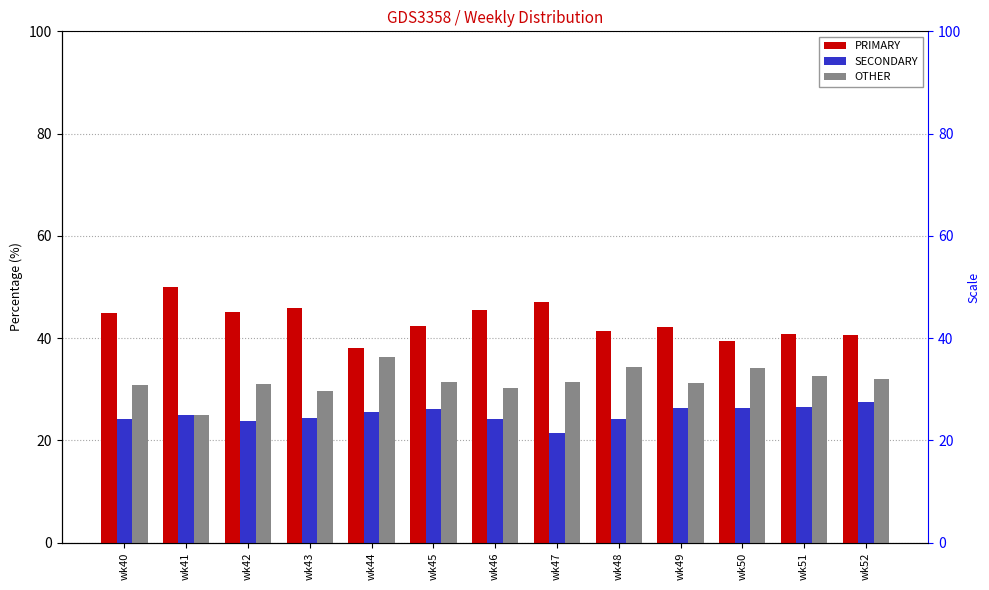

What is the approximate value of PRIMARY at wk51?

40.8